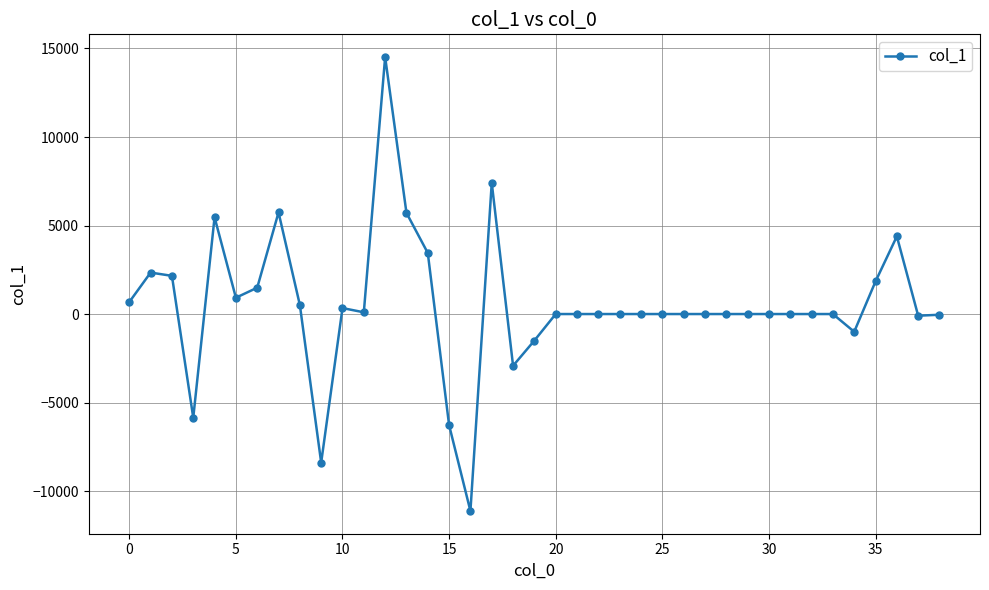

What is the value of the 16th point from the left?

-6277.7